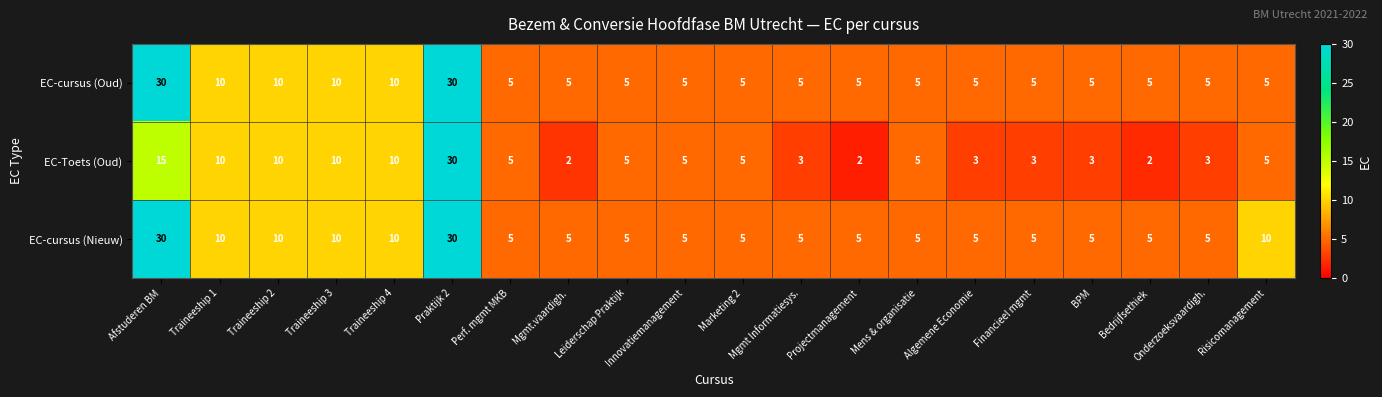

How many distinct data groups are displayed?

3